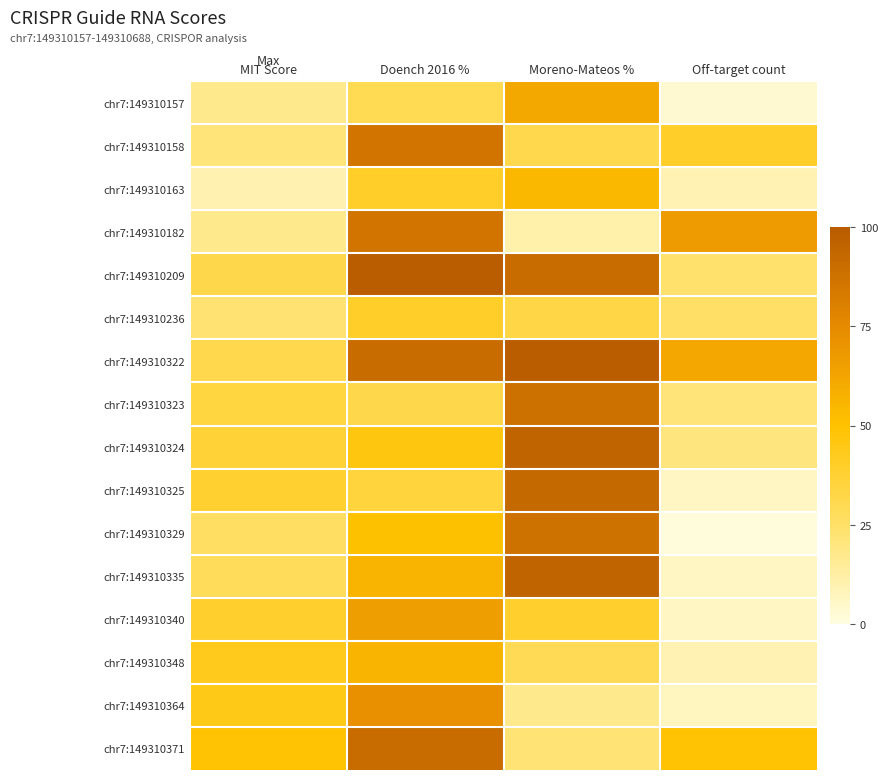

At how many categories does at least one series exceed 52?

3